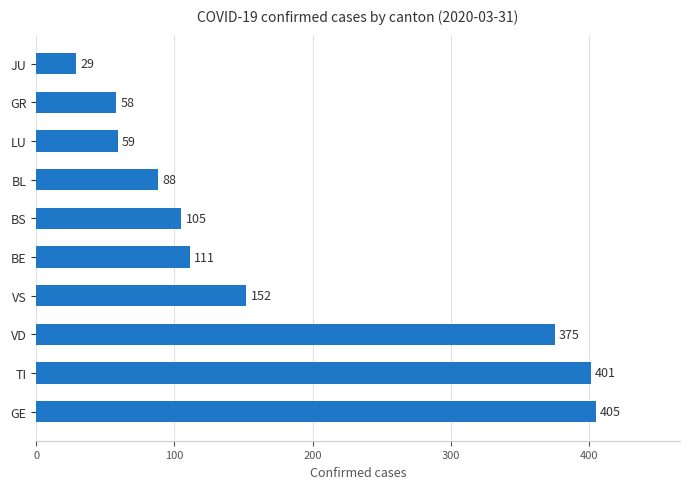

What is the ratio of the value at LU to the value at GR?

1.0